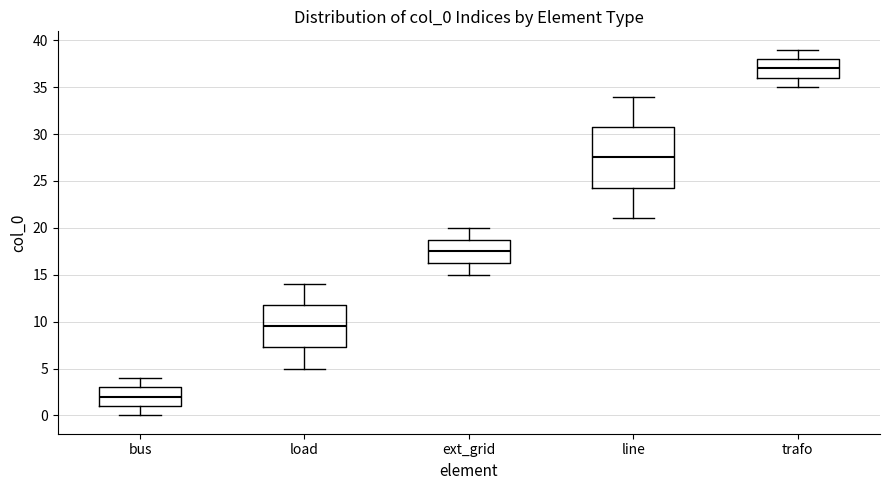

Where does the median line of the box for ext_grid sit on the y-axis? The values are not printed on the chart, so give them approximately, as read against the axis.

17.5